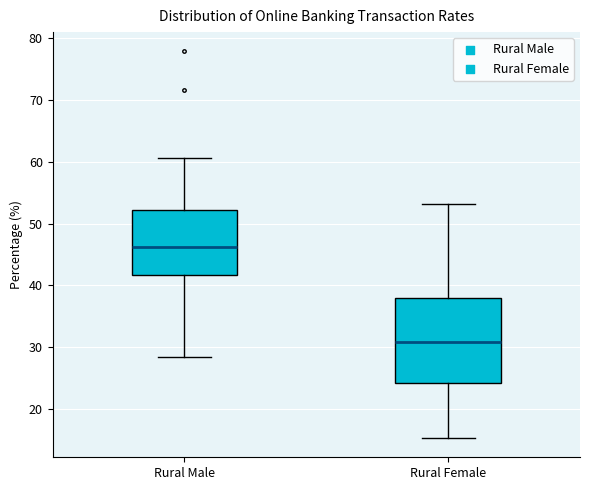

Reading left to right, transcribe this box plot: for each box, give where its median line is, the range the box spans, and where its two whiskers end, as read against the y-axis. The values are not printed on the chart, so give them approximately, as read against the axis.

Rural Male: median 46, box 42 to 52, whiskers 28 to 61
Rural Female: median 31, box 24 to 38, whiskers 15 to 53